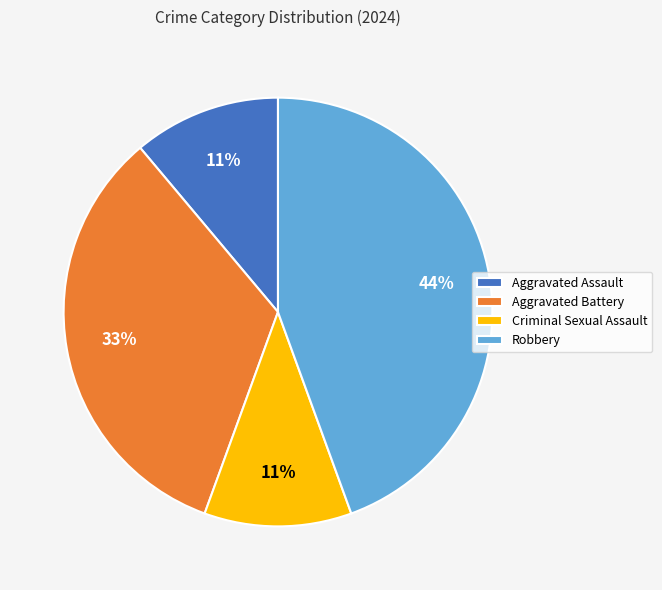

How many segments does this pie chart have?

4